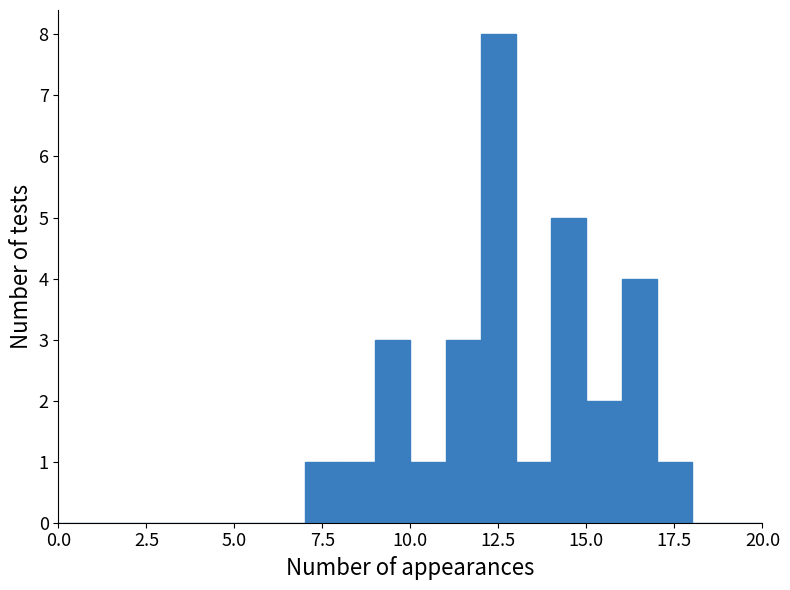

Read against the x-axis, roughly where is the centre of the tallest bar?

12.5